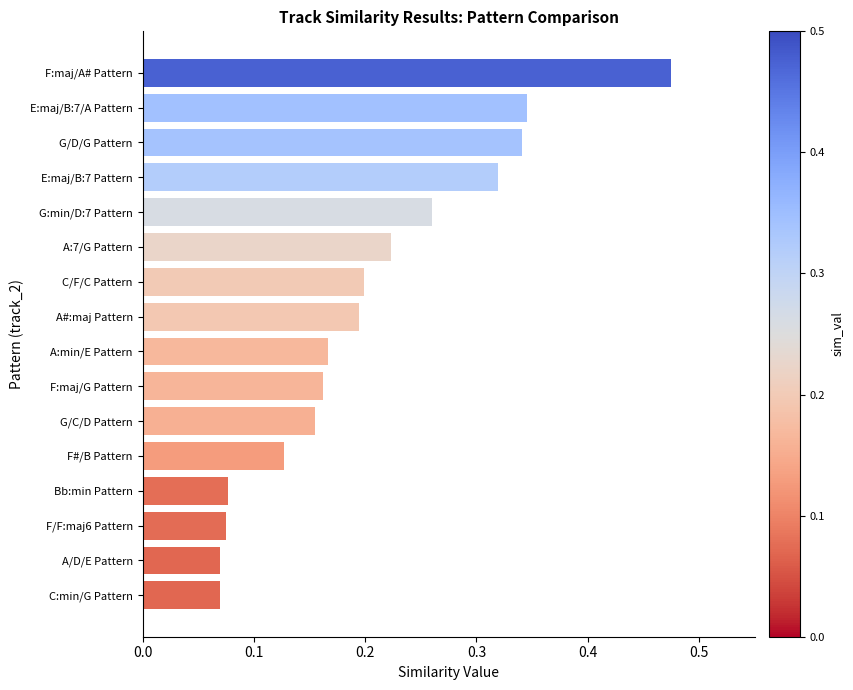

The chart shows a value of 0.2 at F:maj/A# Pattern. True or false?

False